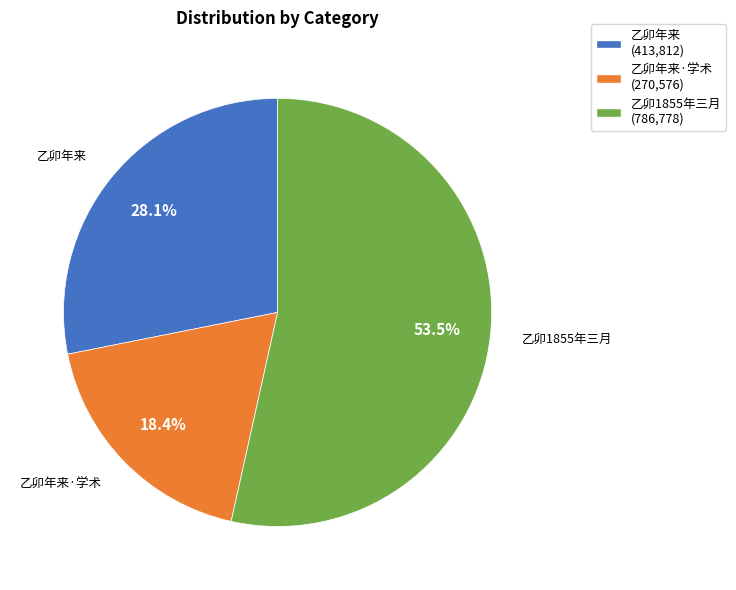

How many segments does this pie chart have?

3